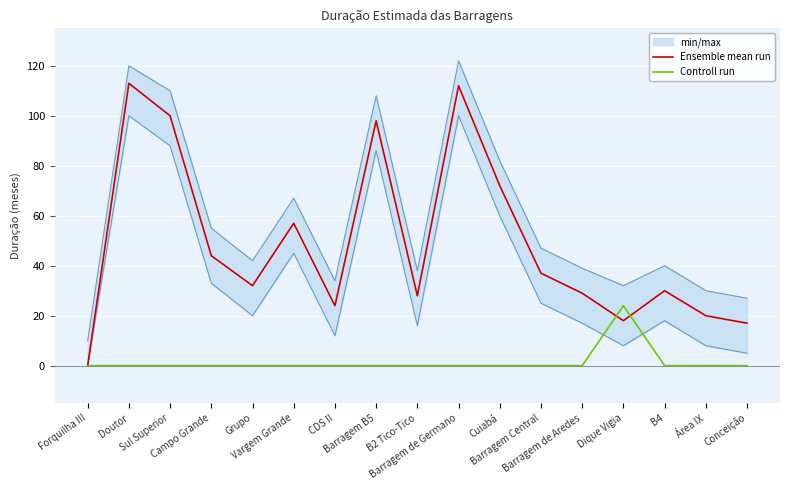

What position from the right is B2 Tico-Tico?

9